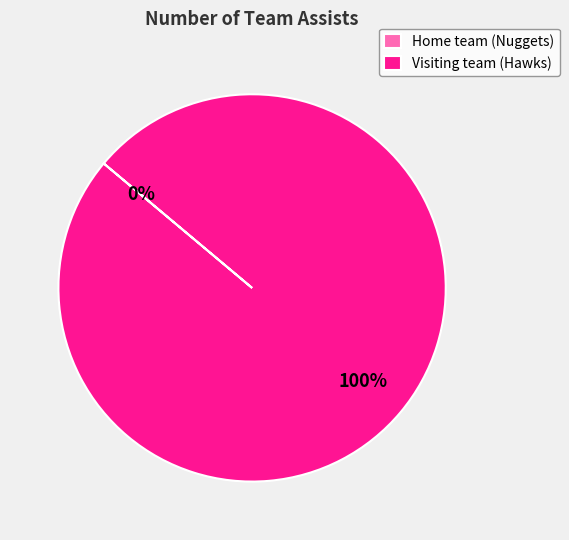

Count the number of slices in the pie.

2